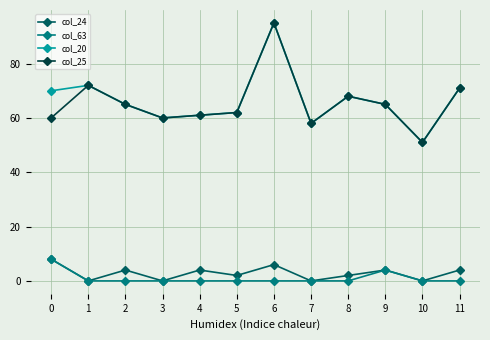

True or false: col_24 and col_20 cross at least once.

False